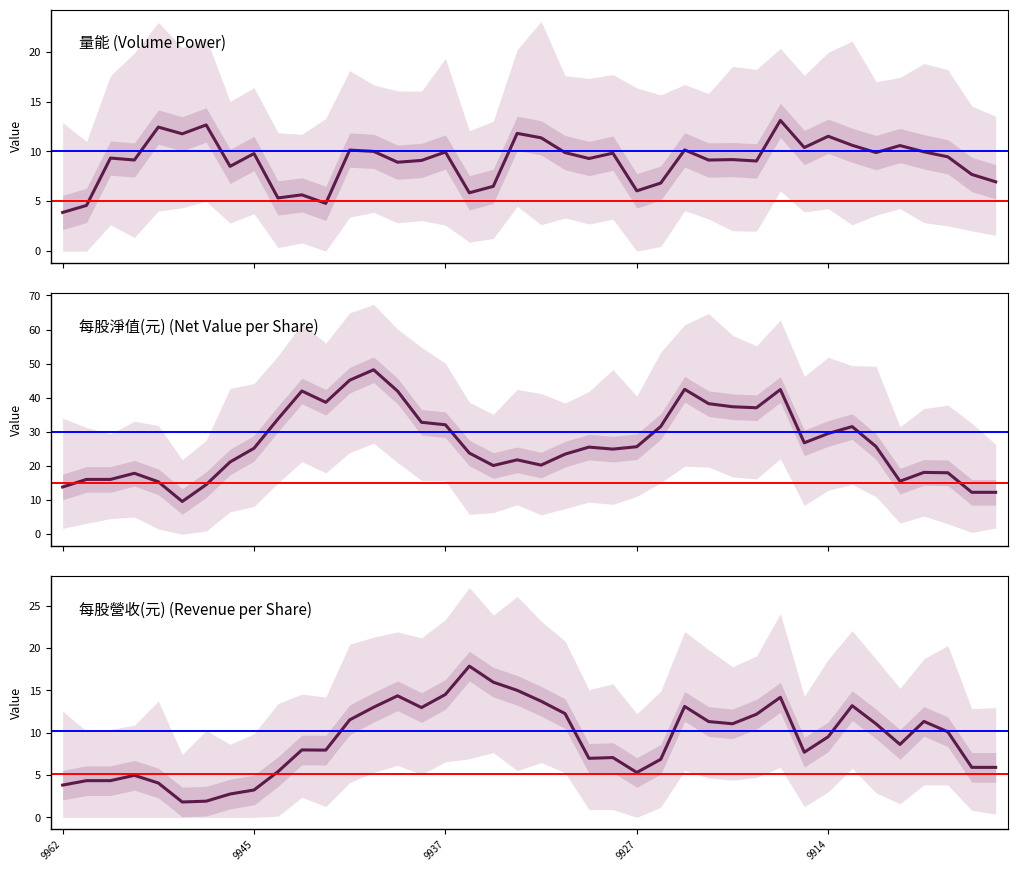

Reading left to right, list all the values displayed in this chart.

量能: 3.9	4.6	9.3	9.1	12.4	11.8	12.7	8.5	9.8	5.3	5.6	4.8	10.1	10.0	8.9	9.1	9.9	5.9	6.5	11.8	11.4	9.9	9.3	9.8	6.0	6.8	10.2	9.1	9.2	9.0	13.1	10.4	11.5	10.6	9.9	10.6	10.0	9.5	7.7	7.0
每股淨值(元): 13.8	16.1	16.1	17.9	15.4	9.6	14.5	21.2	25.2	33.8	42.0	38.7	45.2	48.2	42.0	32.8	32.1	23.8	20.1	21.8	20.3	23.5	25.5	25.0	25.7	31.6	42.5	38.3	37.4	37.1	42.4	26.8	29.5	31.6	25.7	15.5	18.1	18.0	12.3	12.3
每股營收(元): 3.8	4.3	4.3	5.0	4.1	1.8	1.9	2.8	3.2	5.4	8.0	7.9	11.5	13.0	14.4	13.0	14.5	17.9	16.0	15.0	13.7	12.3	7.0	7.1	5.3	6.9	13.1	11.3	11.1	12.2	14.2	7.7	9.5	13.2	11.0	8.6	11.3	10.1	5.9	5.9